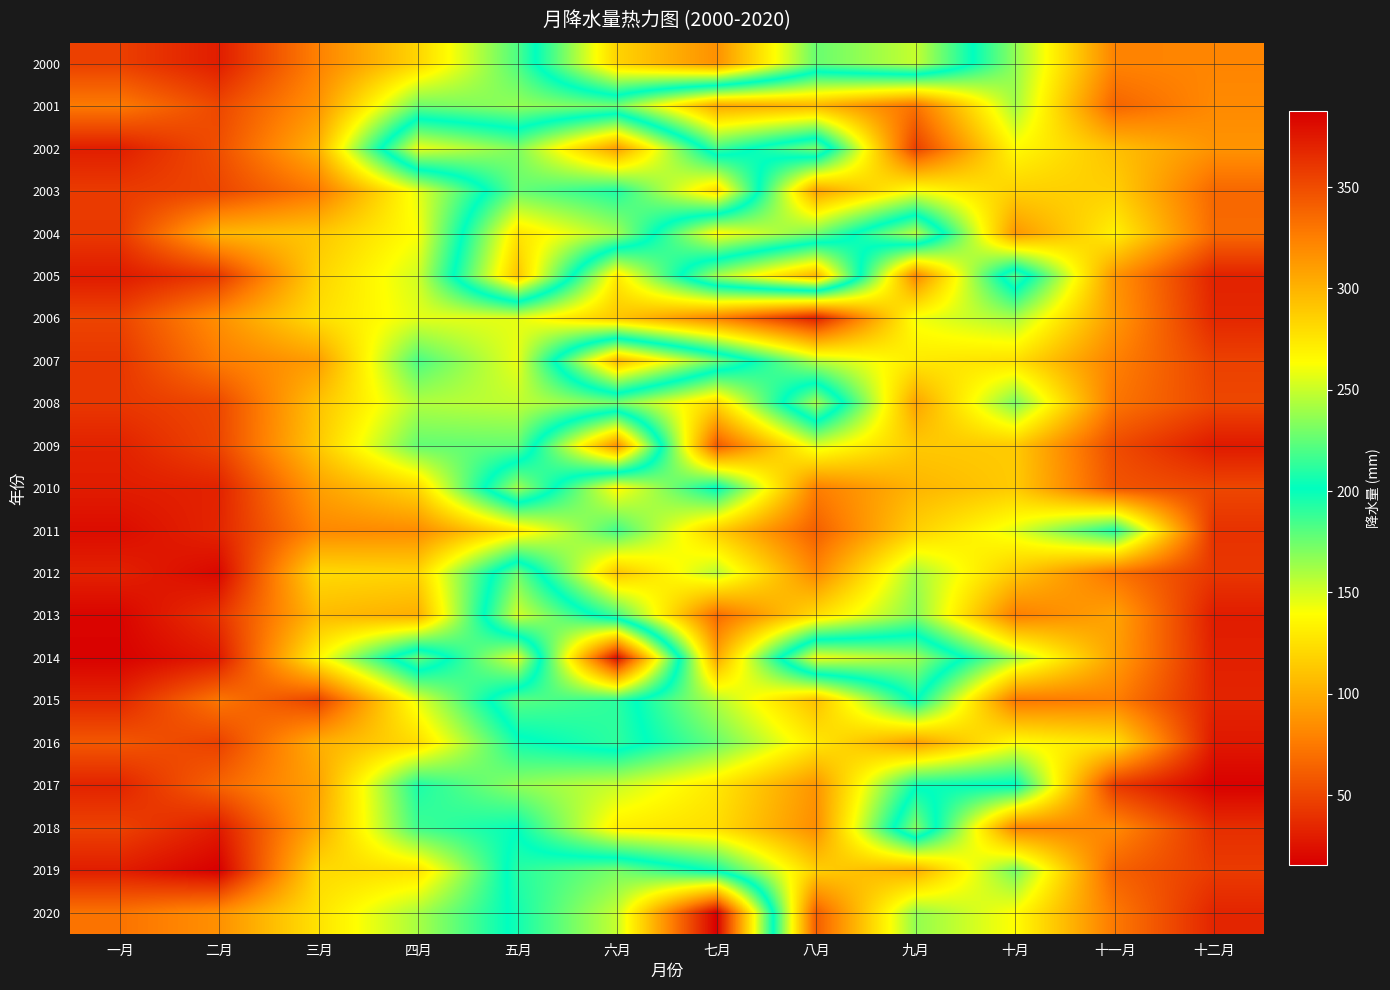

Rank the series at 五月 from lowest to highest value.

2011, 2007, 2006, 2014, 2008, 2001, 2017, 2009, 2000, 2016, 2018, 2020, 2019, 2015, 2003, 2012, 2002, 2010, 2013, 2004, 2005